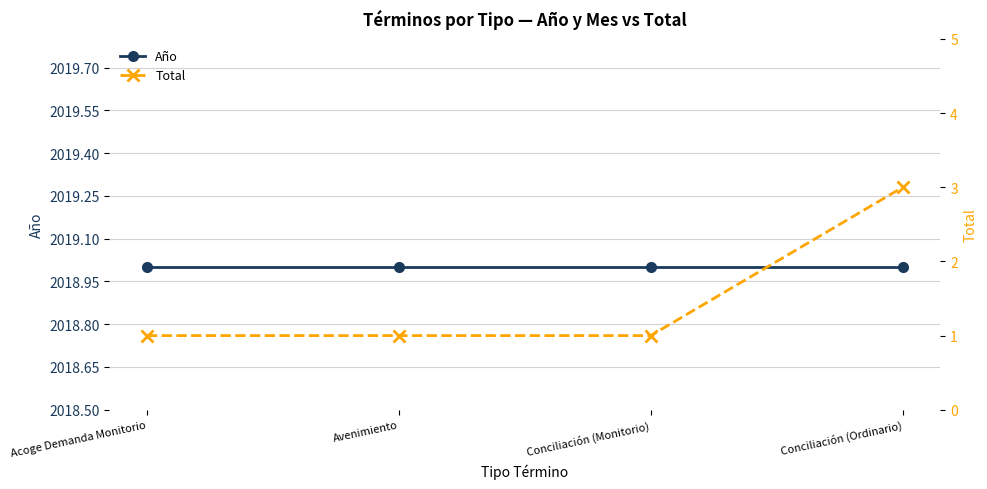

What is the label of the 4th point from the right?

Acoge Demanda Monitorio